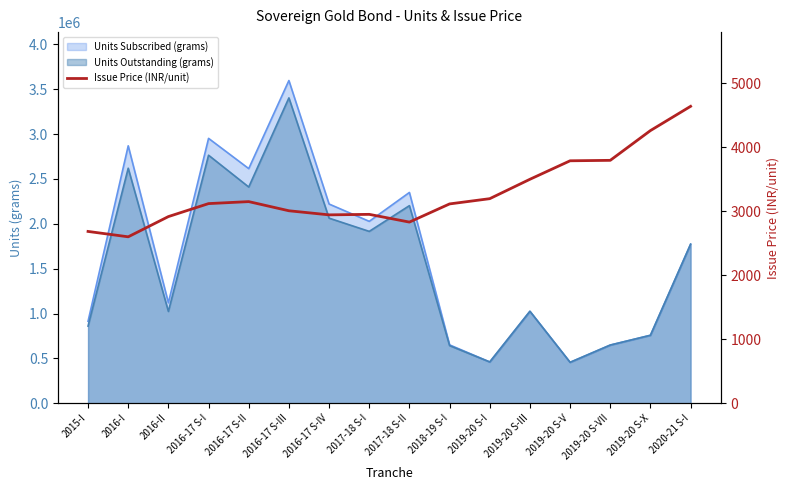

True or false: the data shows 2951 at 2017-18 S-I.

True